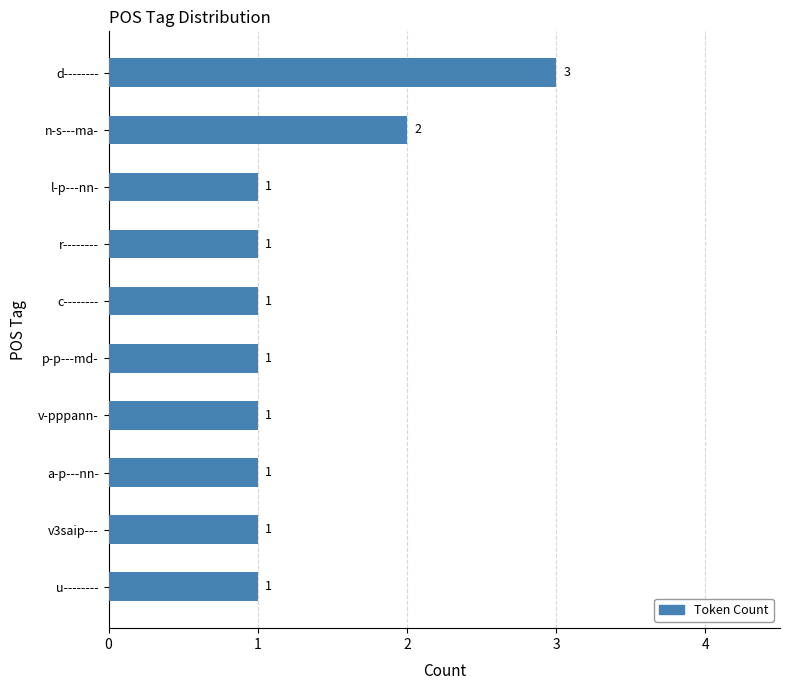

Reading top to bottom, extract all data points from this chart.

3	2	1	1	1	1	1	1	1	1